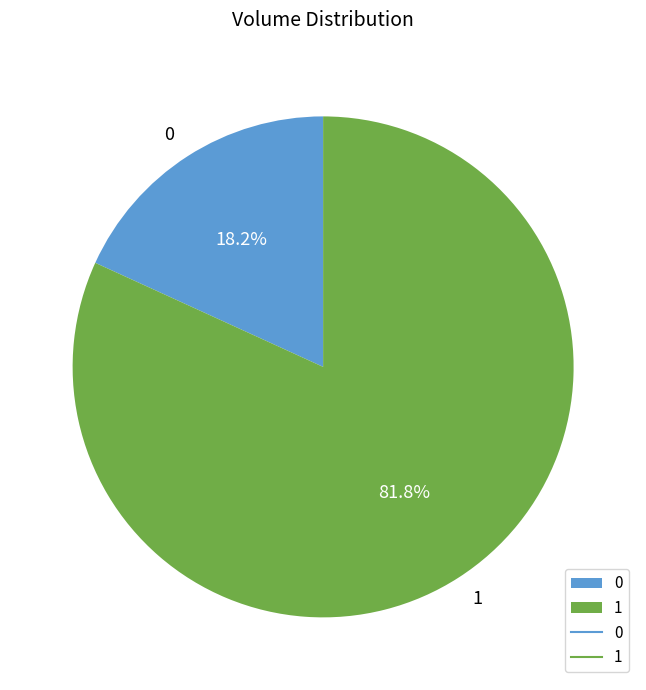

To the nearest percent, what is the average slice percentage?

50%